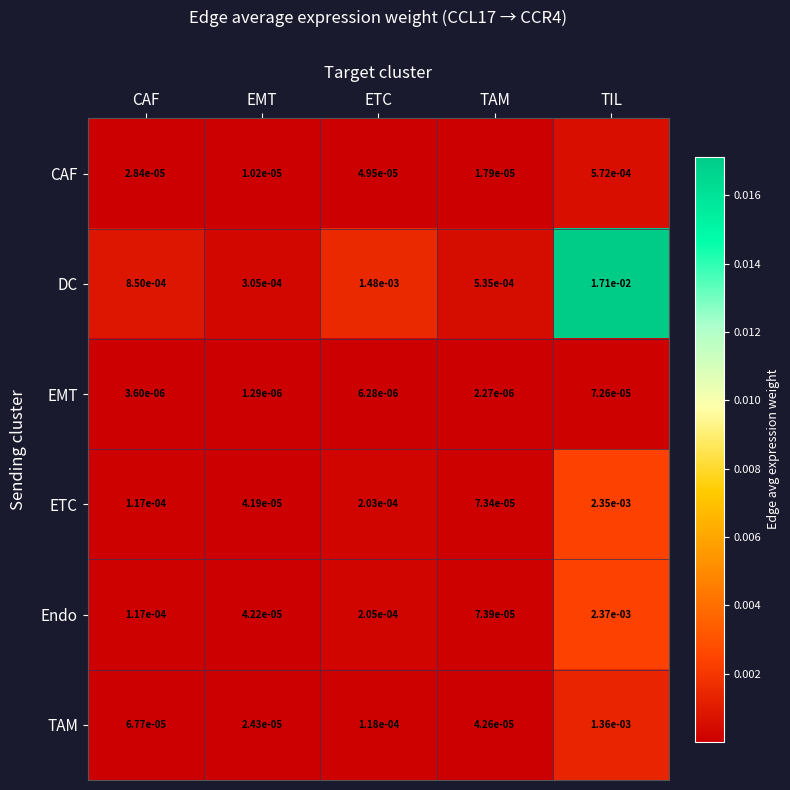

List the series in order of their peak value, lowest first.

EMT, CAF, TAM, ETC, Endo, DC